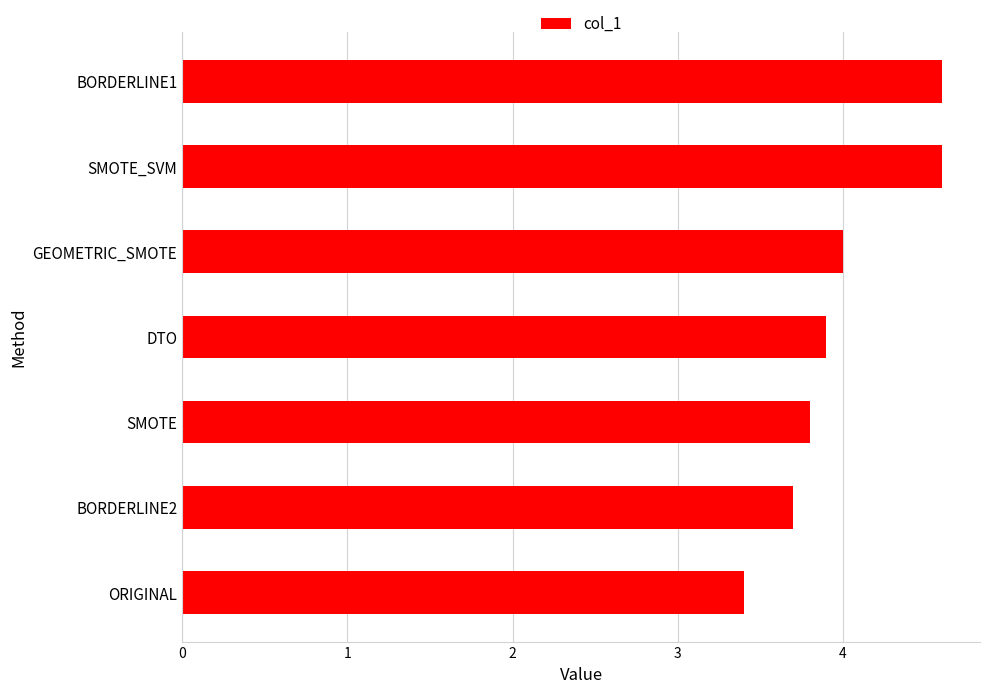

What is the change in value from BORDERLINE2 to DTO?

+0.2